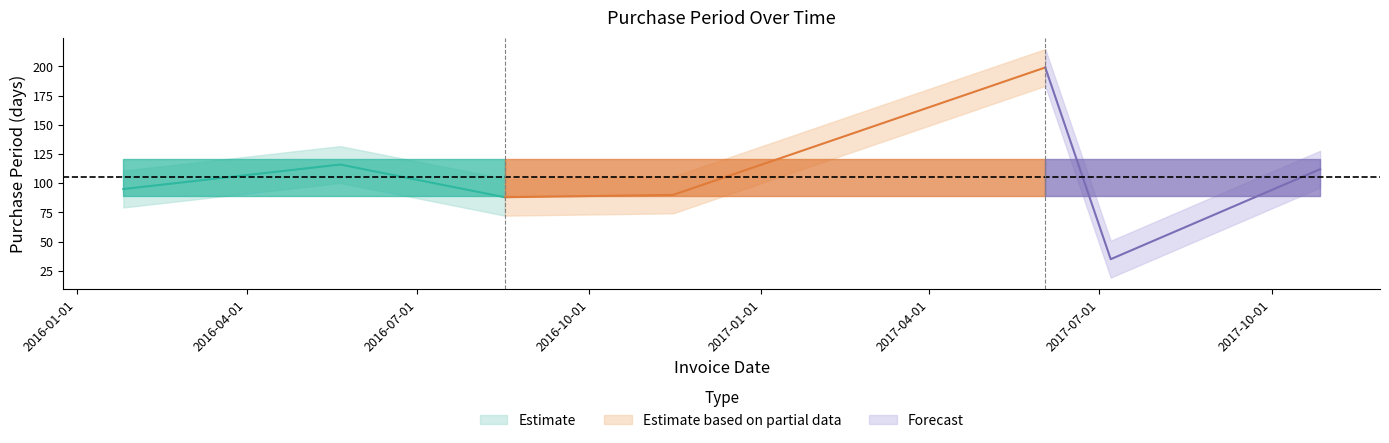

List the labels in order of value, largest first.

2017-06-02, 2016-05-21, 2017-10-27, 2016-01-26, 2016-11-15, 2016-08-17, 2017-07-07